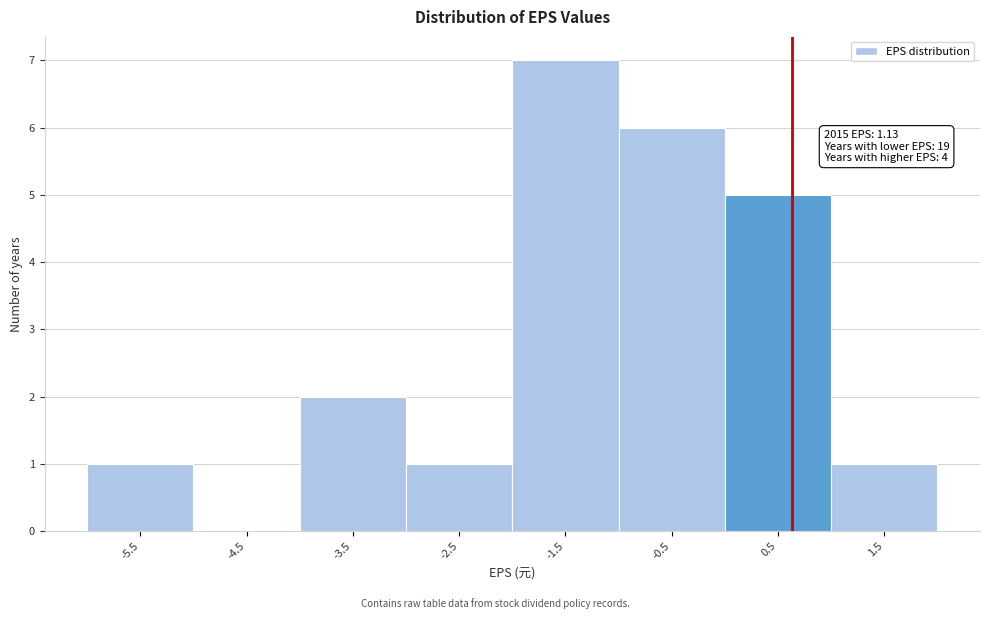

Reading left to right, extract all data points from this chart.

-5.5=1	-4.5=0	-3.5=2	-2.5=1	-1.5=7	-0.5=6	0.5=5	1.5=1